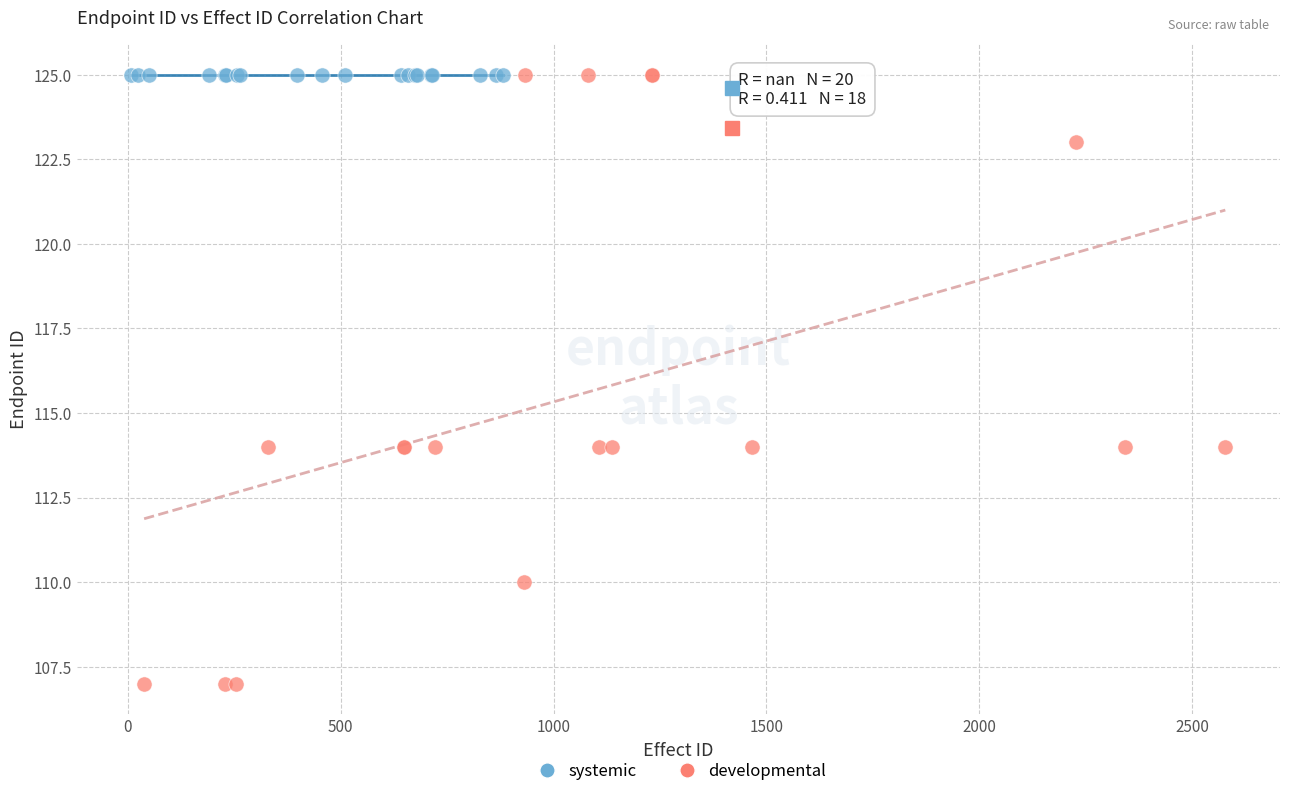

Which series reaches the minimum Y coordinate?

developmental